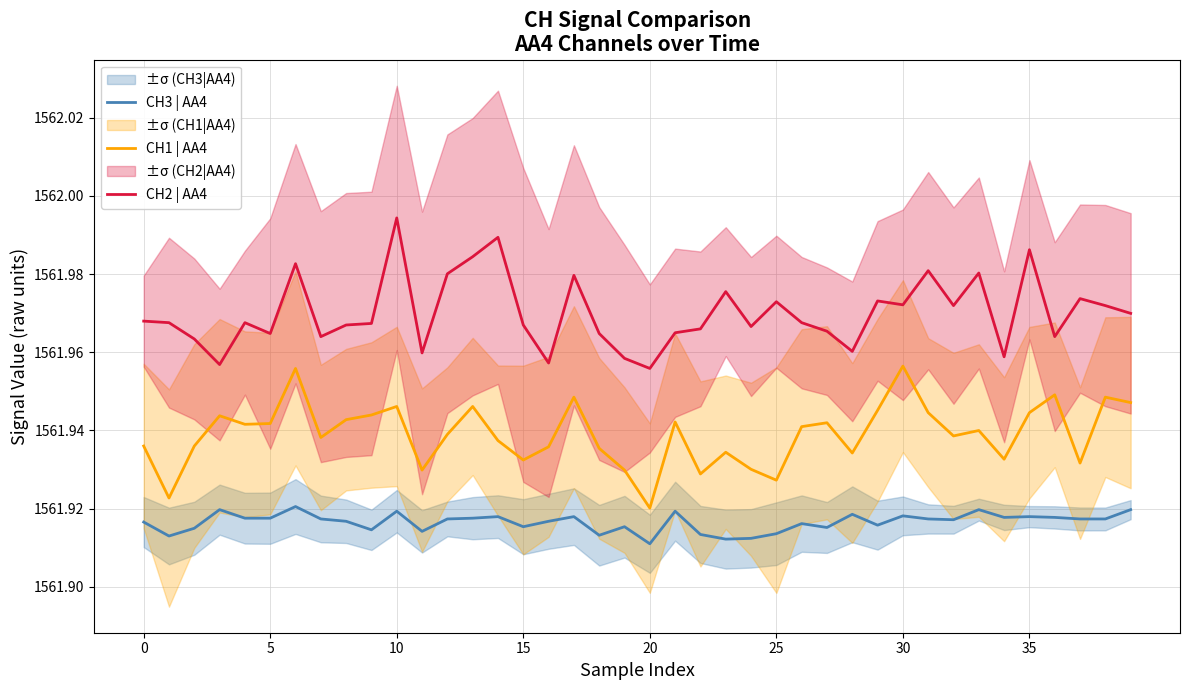

True or false: CH1 | AA4 and CH3 | AA4 cross at least once.

False